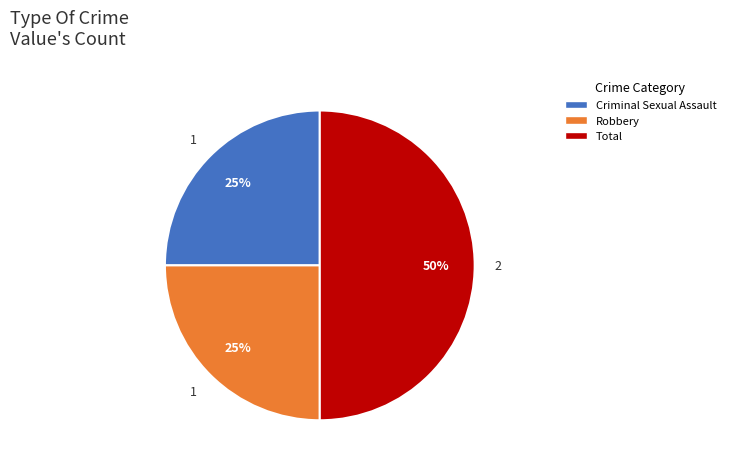

How many slices are in this pie chart?

3